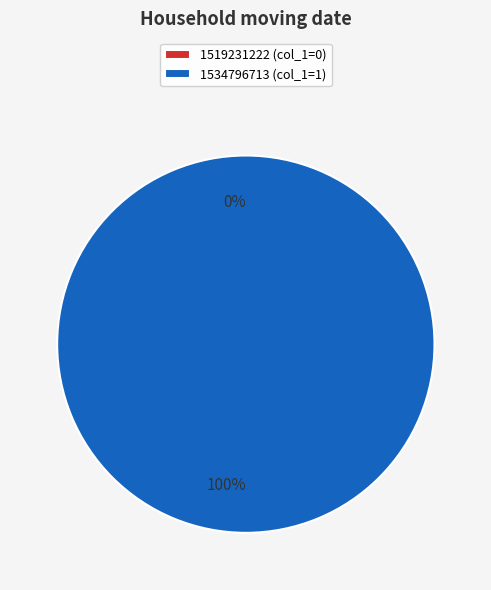

To the nearest percent, what portion does 1534796713 represent?

100%